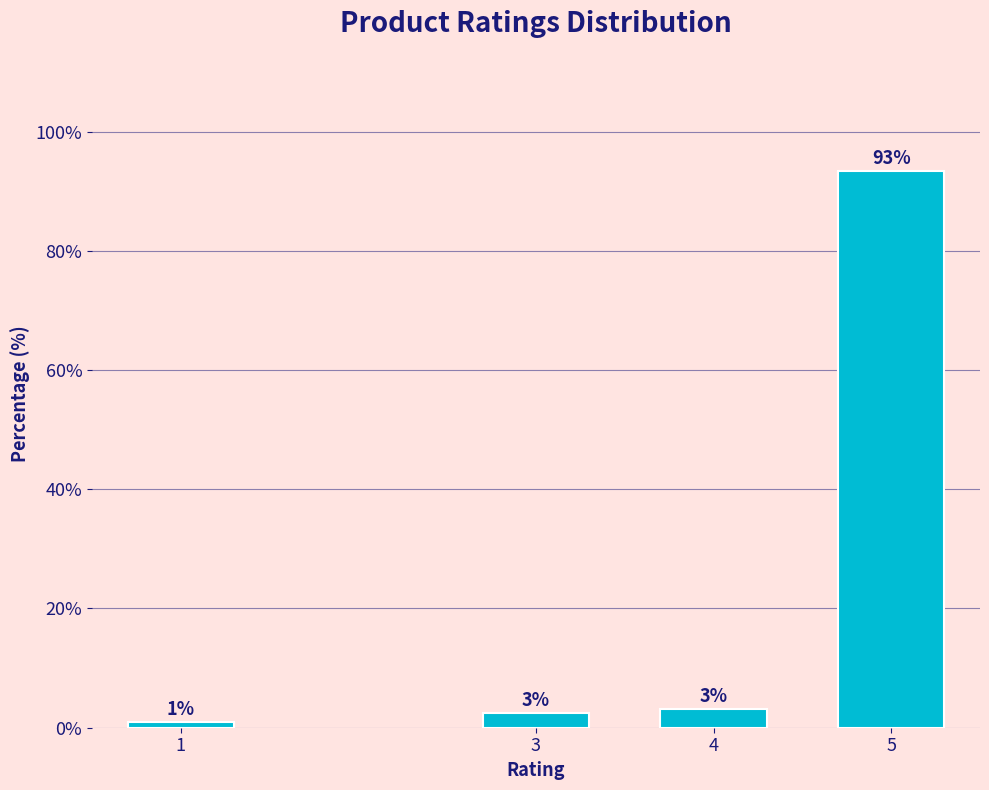

The value at 5 is 130.1. True or false?

False